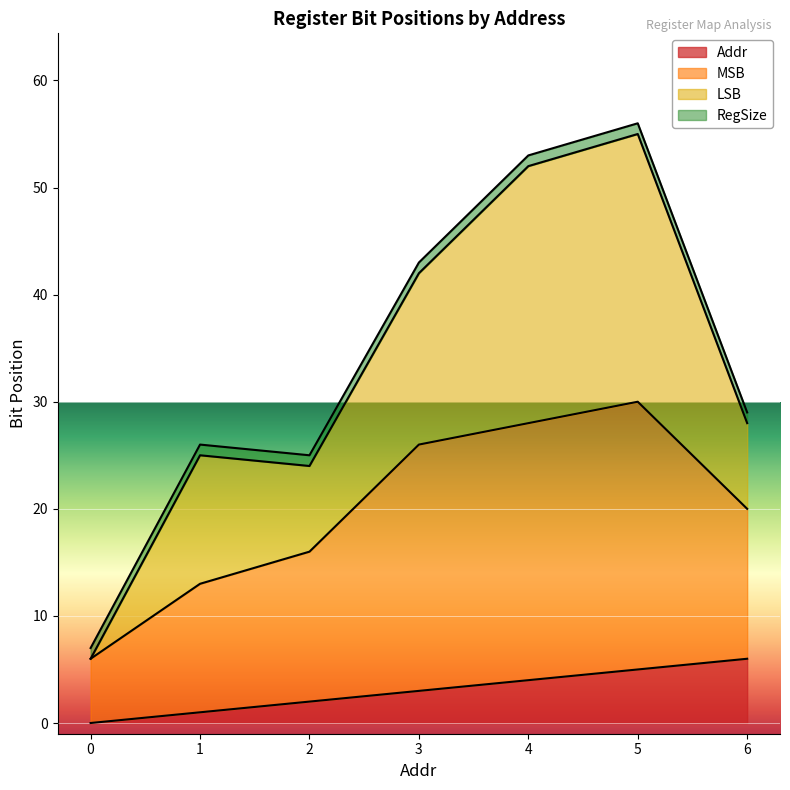

Where is the first local minimum for MSB?

2